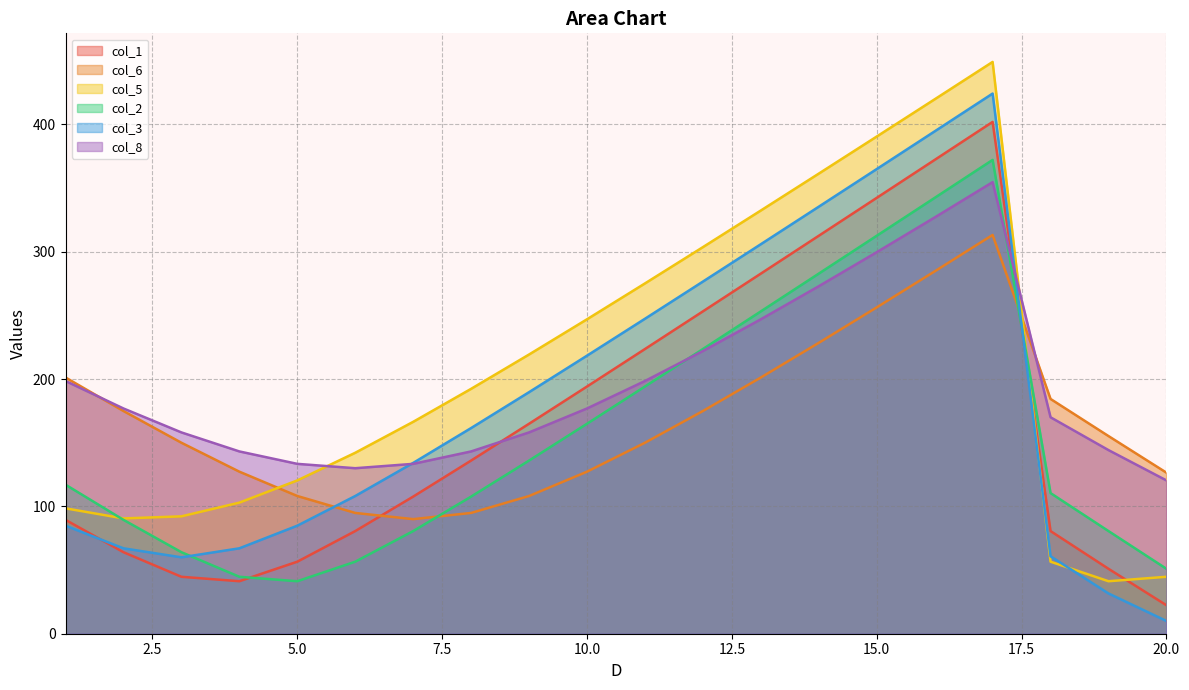

Reading left to right, transcribe all the data shown in this chart.

col_1: 1=89.4	2=64.0	3=44.7	4=41.2	5=56.6	6=80.6	7=107.7	8=136.0	9=164.9	10=194.2	11=223.6	12=253.2	13=282.8	14=312.6	15=342.3	16=372.2	17=402.0	18=80.6	19=51.0	20=22.4
col_6: 1=201.2	2=174.9	3=150.0	4=127.3	5=108.2	6=94.9	7=90.0	8=94.9	9=108.2	10=127.3	11=150.0	12=174.9	13=201.2	14=228.5	15=256.3	16=284.6	17=313.2	18=184.4	19=155.2	20=126.5
col_5: 1=98.5	2=90.6	3=92.2	4=103.0	5=120.4	6=142.1	7=166.4	8=192.4	9=219.3	10=247.0	11=275.1	12=303.6	13=332.4	14=361.4	15=390.5	16=419.8	17=449.1	18=56.6	19=41.2	20=44.7
col_2: 1=117.0	2=89.4	3=64.0	4=44.7	5=41.2	6=56.6	7=80.6	8=107.7	9=136.0	10=164.9	11=194.2	12=223.6	13=253.2	14=282.8	15=312.6	16=342.3	17=372.2	18=110.5	19=80.6	20=51.0
col_3: 1=84.9	2=67.1	3=60.0	4=67.1	5=84.9	6=108.2	7=134.2	8=161.6	9=189.7	10=218.4	11=247.4	12=276.6	13=305.9	14=335.4	15=365.0	16=394.6	17=424.3	18=60.8	19=31.6	20=10.0
col_8: 1=198.5	2=176.9	3=158.1	4=143.2	5=133.4	6=130.0	7=133.4	8=143.2	9=158.1	10=176.9	11=198.5	12=222.0	13=247.0	14=272.9	15=299.7	16=327.0	17=354.7	18=170.0	19=144.2	20=120.4